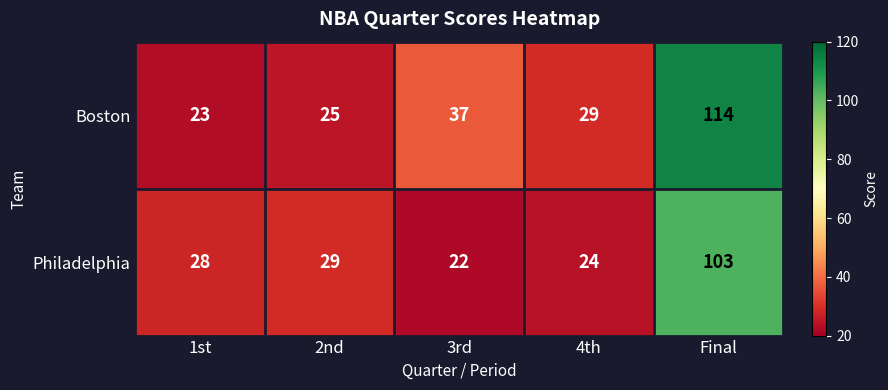

Which series changed the most between 2nd and Final?

Boston